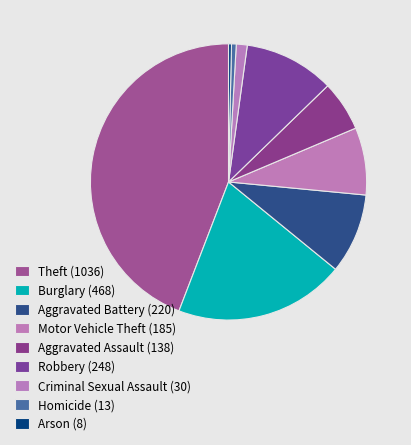

Rank the categories by value from lowest to highest.

Arson, Homicide, Criminal Sexual Assault, Aggravated Assault, Motor Vehicle Theft, Aggravated Battery, Robbery, Burglary, Theft